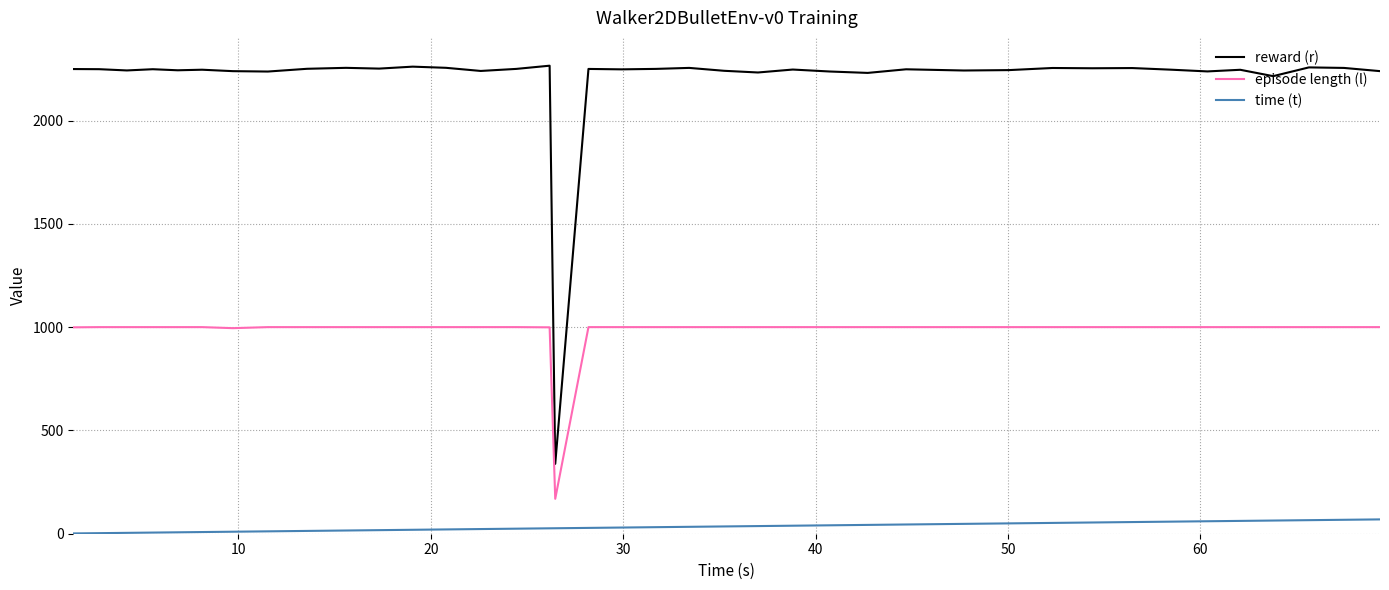

Which series has the largest range (max minus min)?

reward (r)